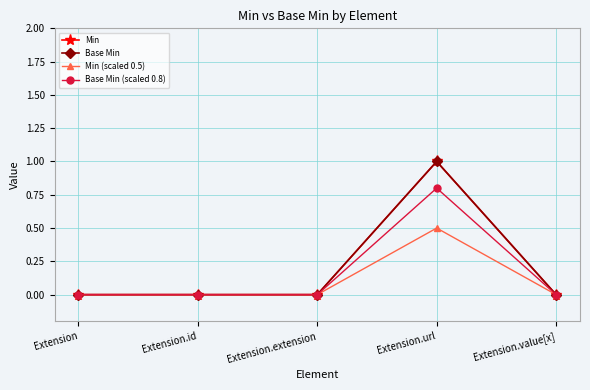

Reading left to right, extract all data points from this chart.

Min: Extension=0.0	Extension.id=0.0	Extension.extension=0.0	Extension.url=1.0	Extension.value[x]=0.0
Base Min: Extension=0.0	Extension.id=0.0	Extension.extension=0.0	Extension.url=1.0	Extension.value[x]=0.0
Min (scaled 0.5): Extension=0.0	Extension.id=0.0	Extension.extension=0.0	Extension.url=0.5	Extension.value[x]=0.0
Base Min (scaled 0.8): Extension=0.0	Extension.id=0.0	Extension.extension=0.0	Extension.url=0.8	Extension.value[x]=0.0